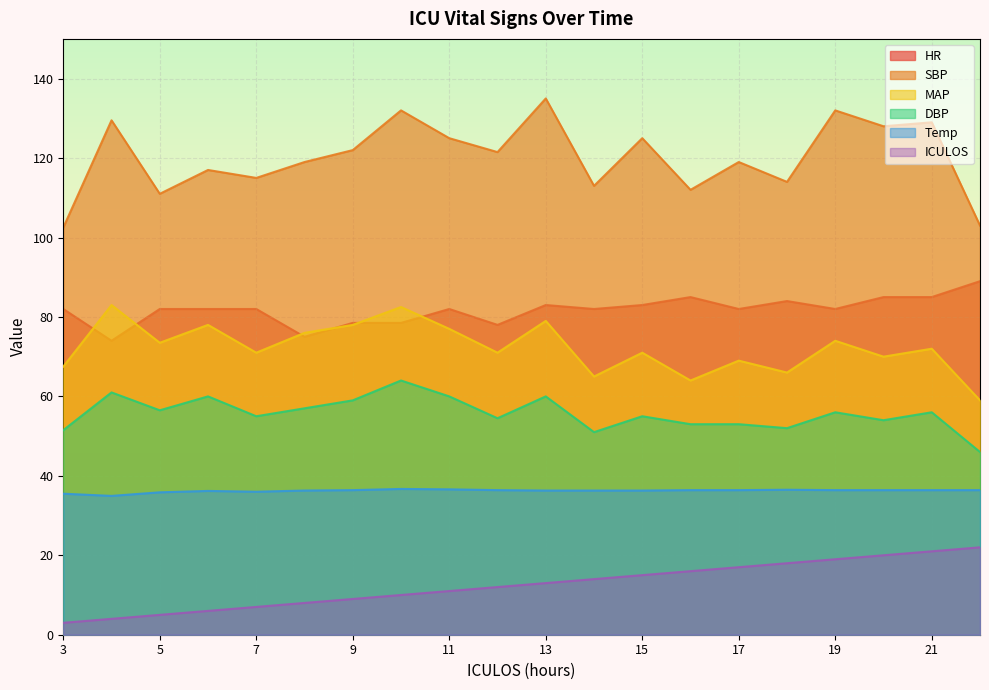

True or false: HR and SBP intersect in this chart.

False